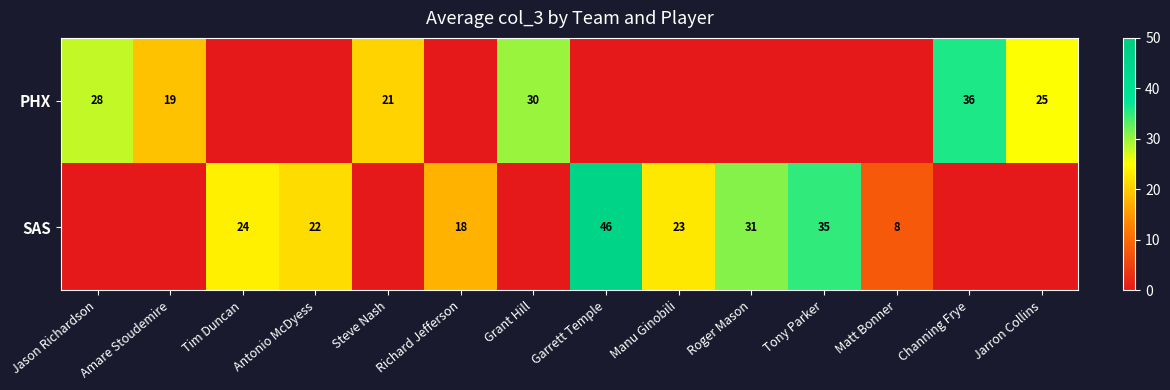

What is the sum of the SAS values at Richard Jefferson and Tim Duncan?

42